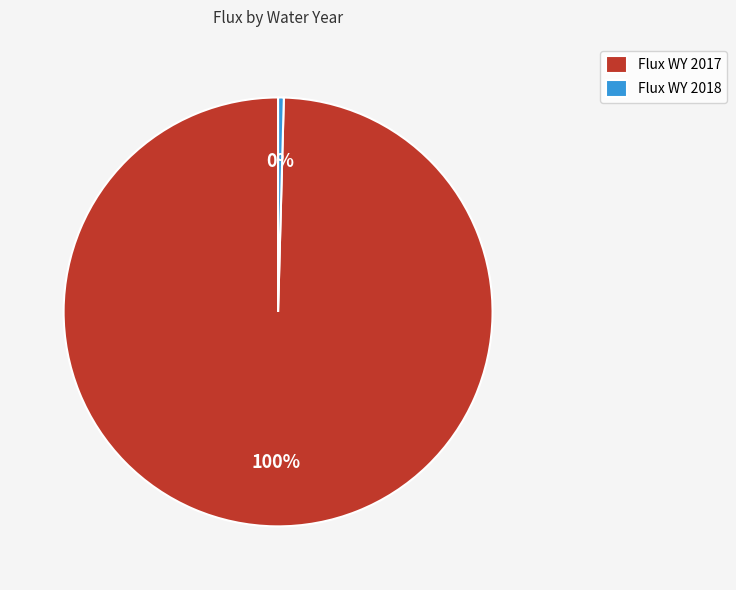

Is the sum of Flux WY 2018 and Flux WY 2017 greater than half?

Yes